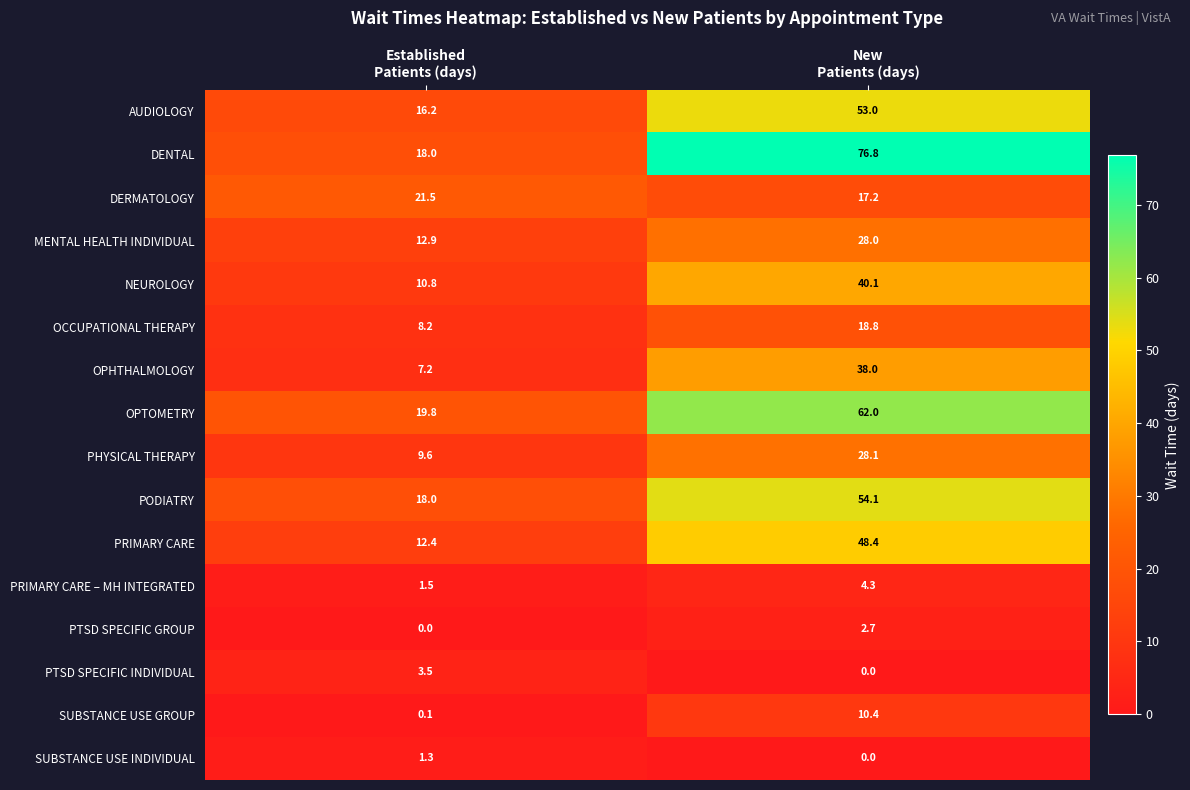

What is the lowest value of the PHYSICAL THERAPY series?

9.6